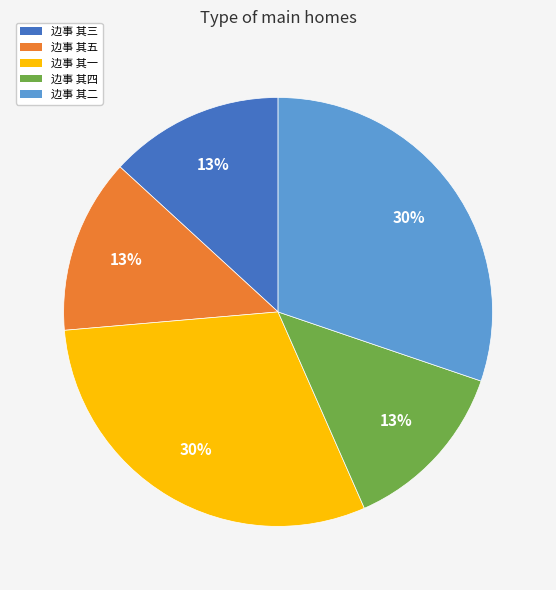

To the nearest percent, what is the average slice percentage?

20%